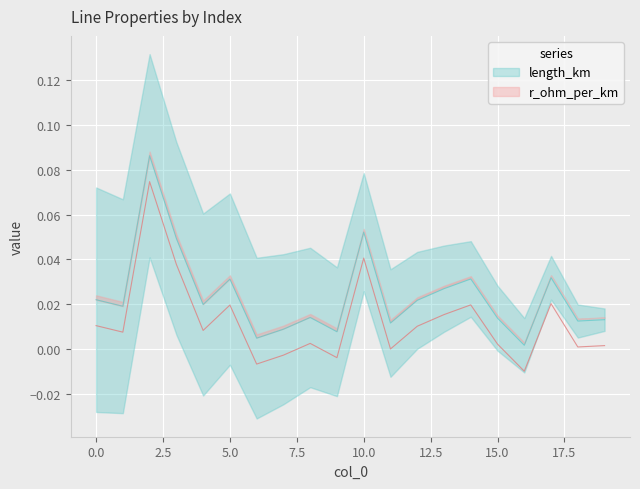

Reading left to right, what are all the values shown in this chart?

0=0.0	1=0.0	2=0.1	3=0.0	4=0.0	5=0.0	6=0.0	7=0.0	8=0.0	9=0.0	10=0.1	11=0.0	12=0.0	13=0.0	14=0.0	15=0.0	16=0.0	17=0.0	18=0.0	19=0.0